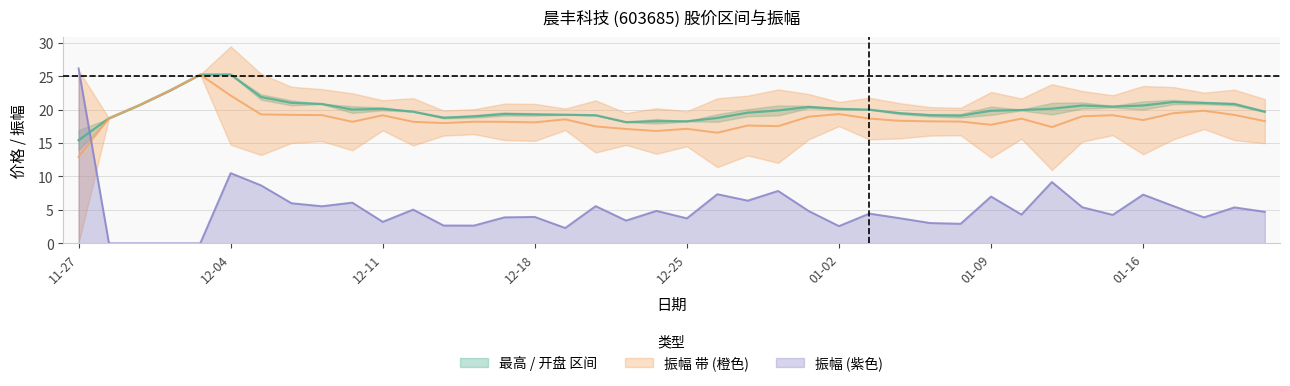

What is the difference between the maximum and minimum values in the 振幅 series?

26.2